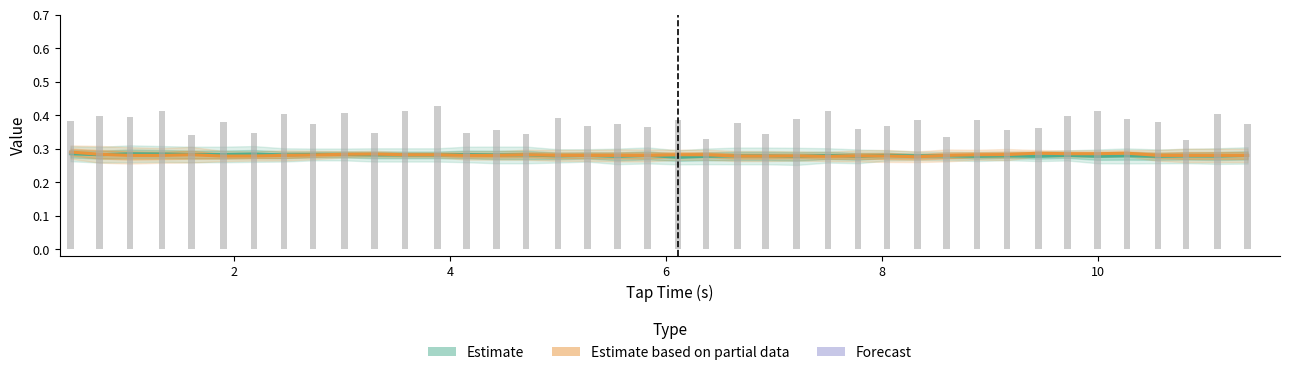

Where is Estimate based on partial data nearest to the value 0?

28